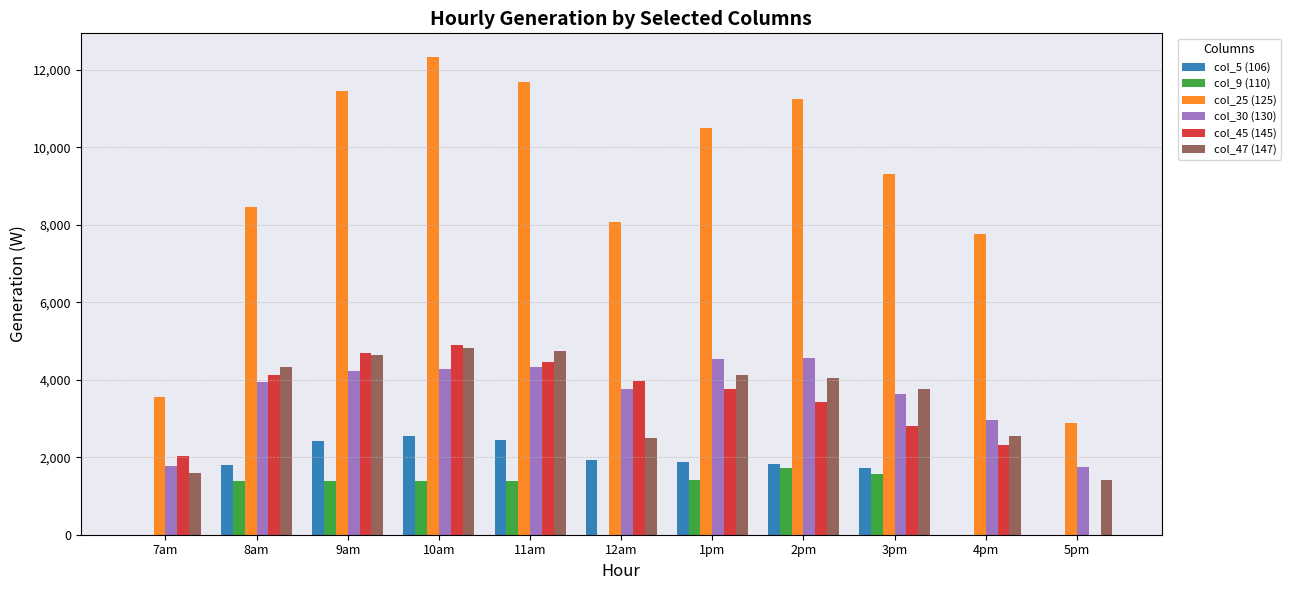

What is the average value of the col_30 (130) series?

3613.1